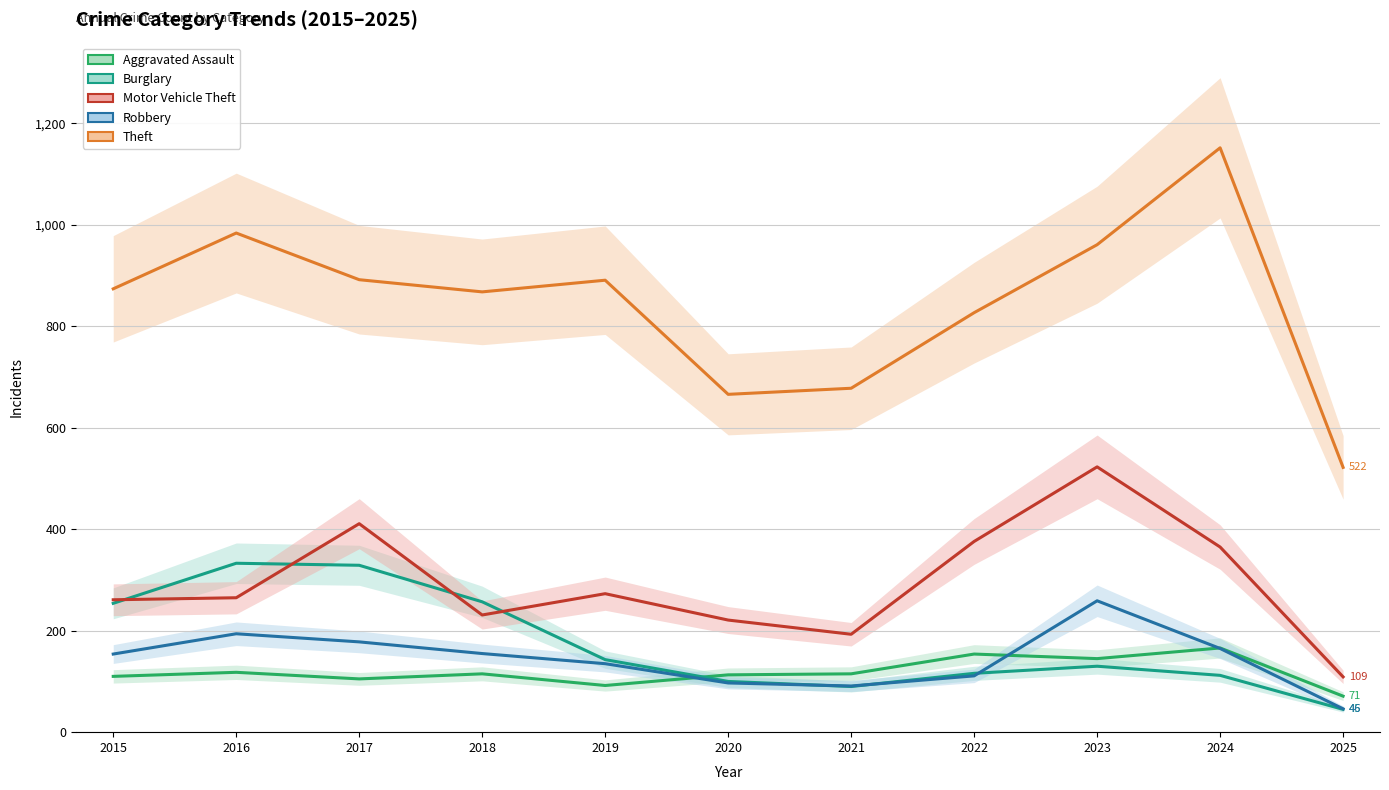

Does the chart have visible grid lines?

Yes